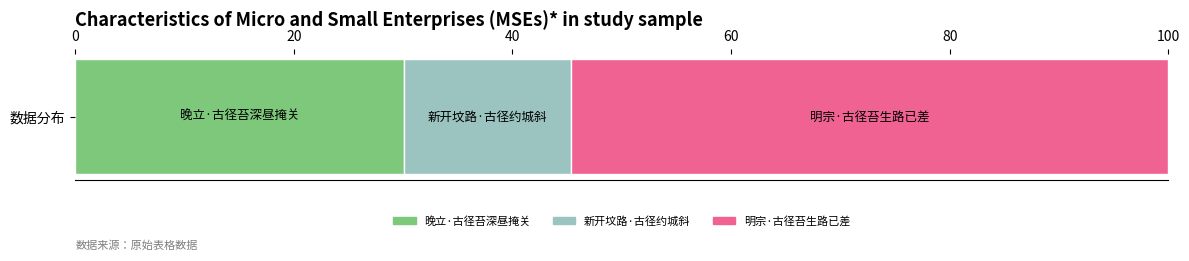

What is the minimum value for 晚立·古径苔深昼掩关?

30.1